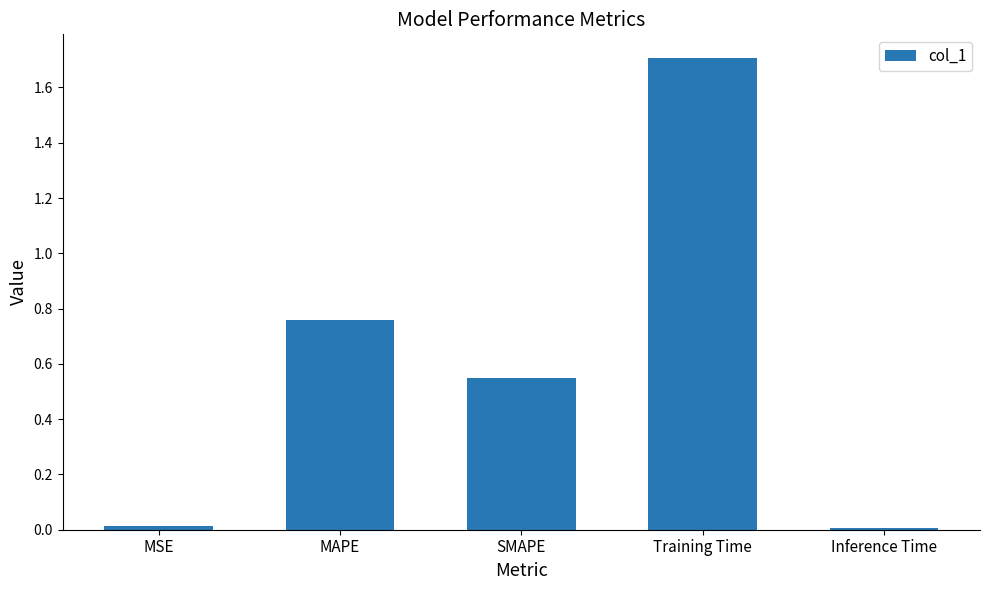

The chart shows a value of 0.0 at Inference Time. True or false?

True